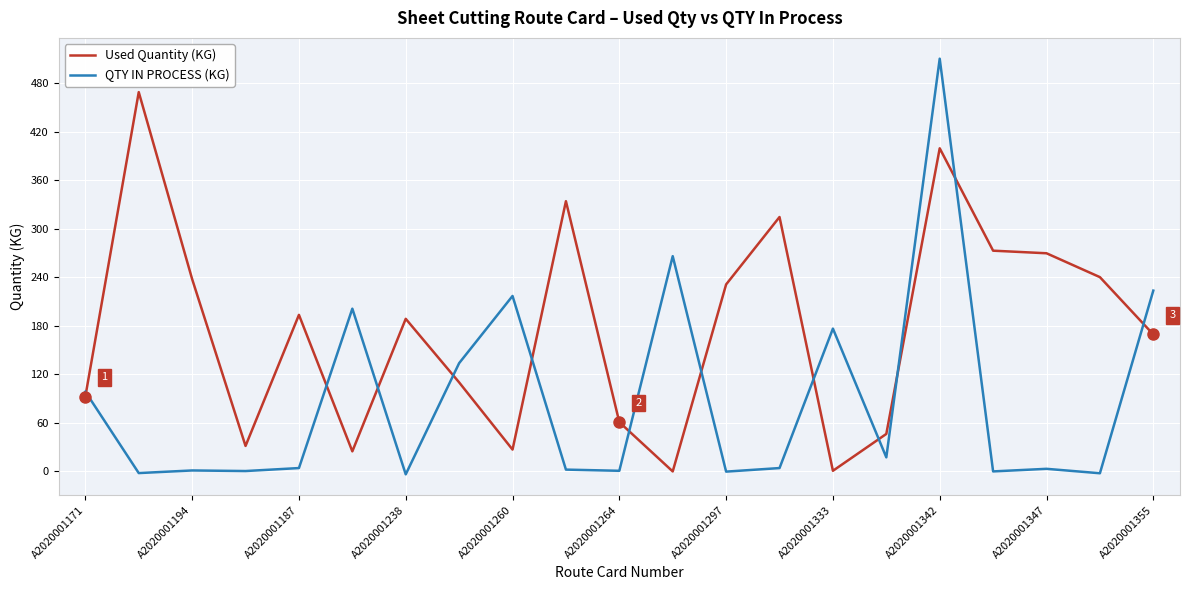

Which series has the widest spread of values?

QTY IN PROCESS (KG)